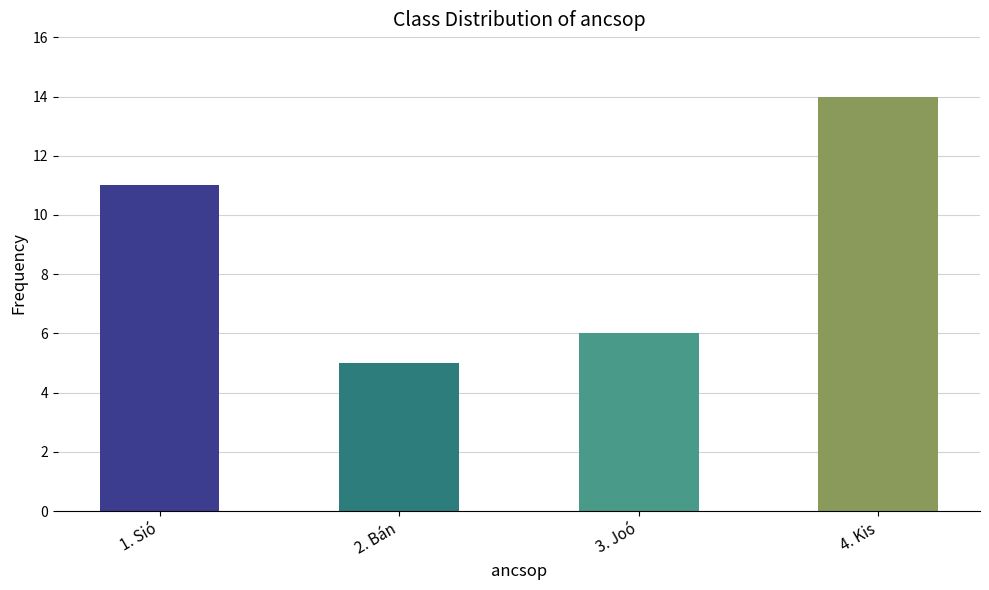

How many bars are there in total?

4